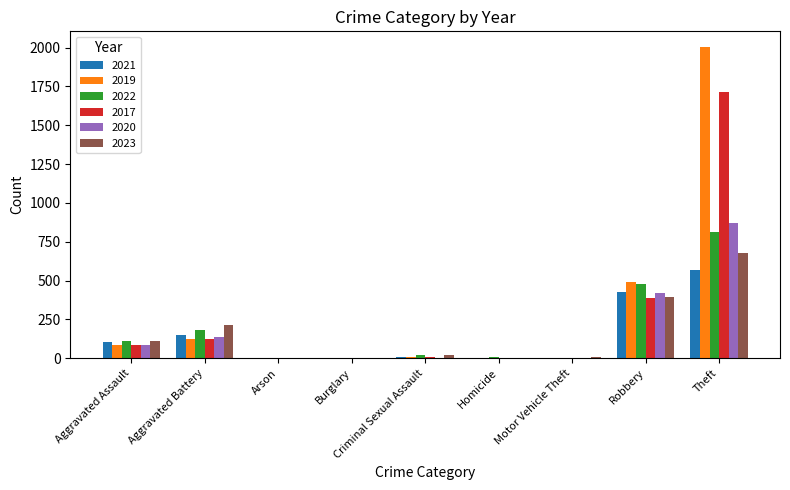

Which label corresponds to the largest value in the chart?

Theft